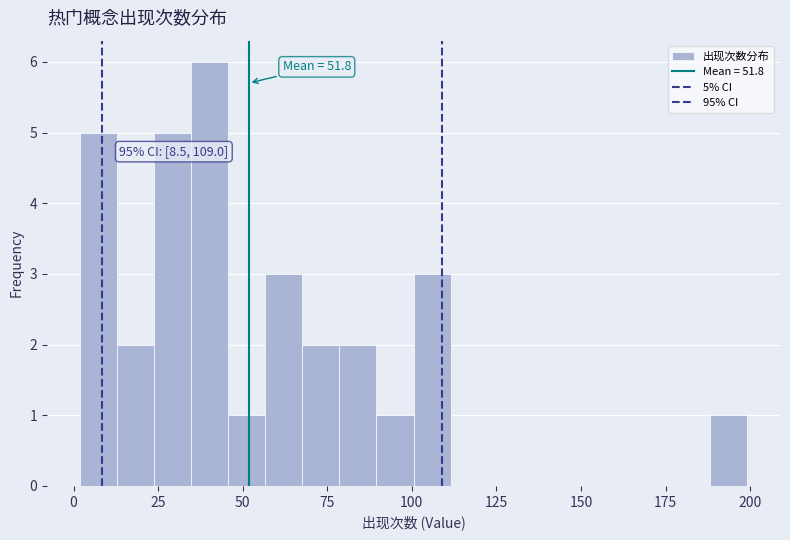

Around what value on the x-axis is the tallest bar? Give the approximate position of its centre, as read against the axis.

40